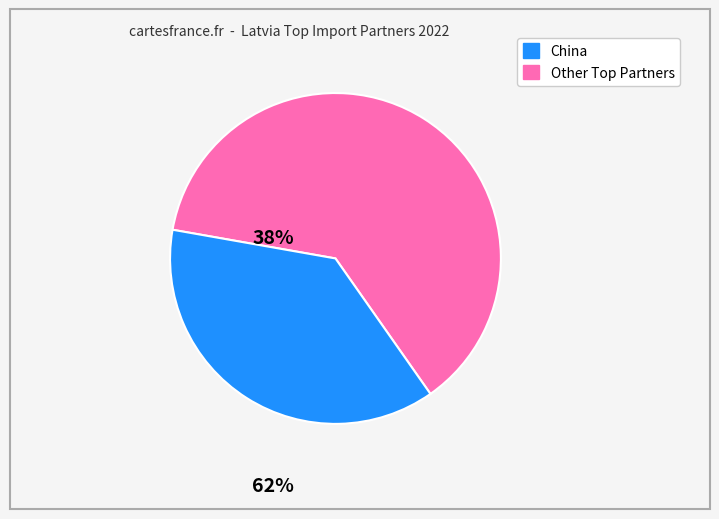

Is there a majority slice in this chart?

Yes